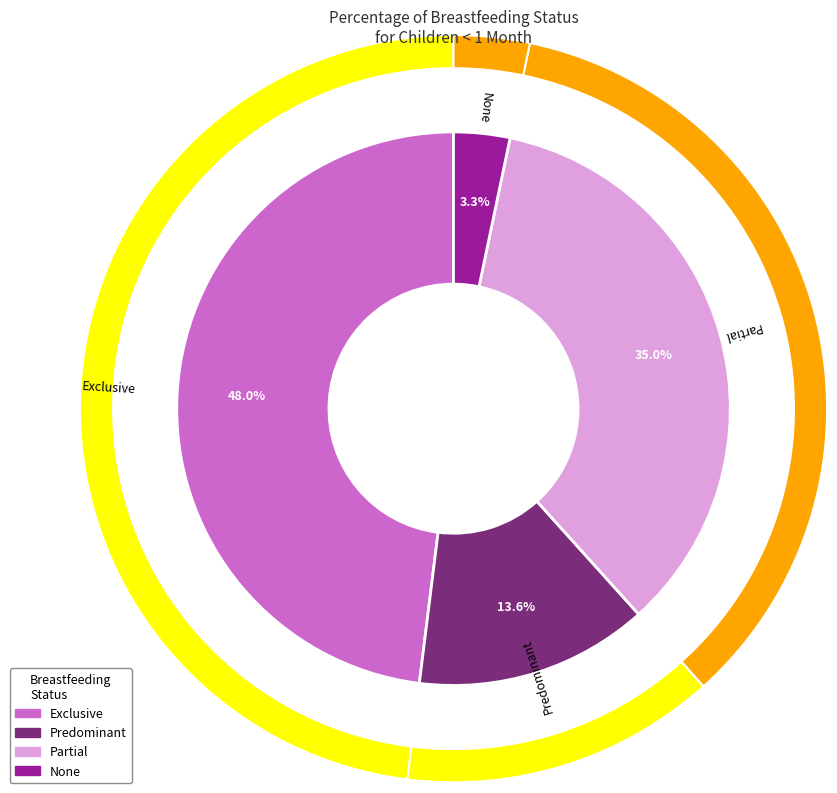

True or false: None accounts for 3% of the total.

True